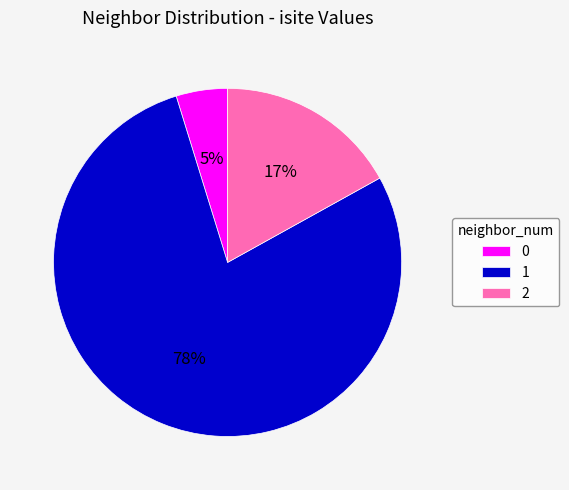

Is there a majority slice in this chart?

Yes